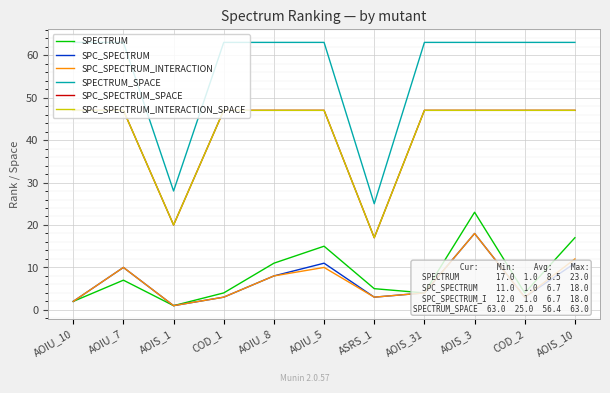

Does the chart display data point markers on the line(s)?

No